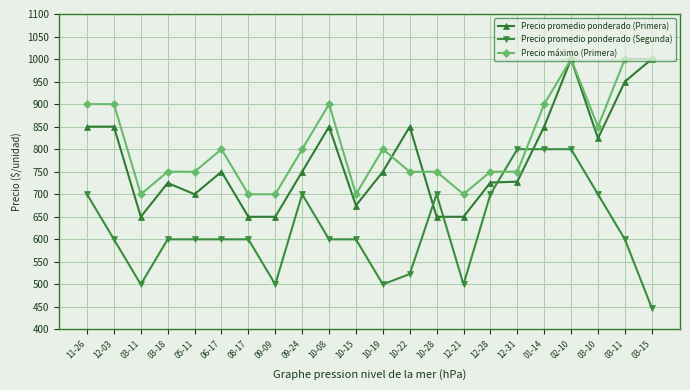

At which label is Precio promedio ponderado (Segunda) closest to 624?

12-03